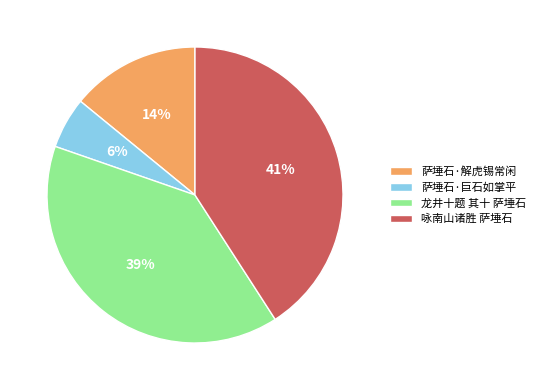

Between 萨埵石·巨石如掌平 and 龙井十题 其十 萨埵石, which is larger?

龙井十题 其十 萨埵石